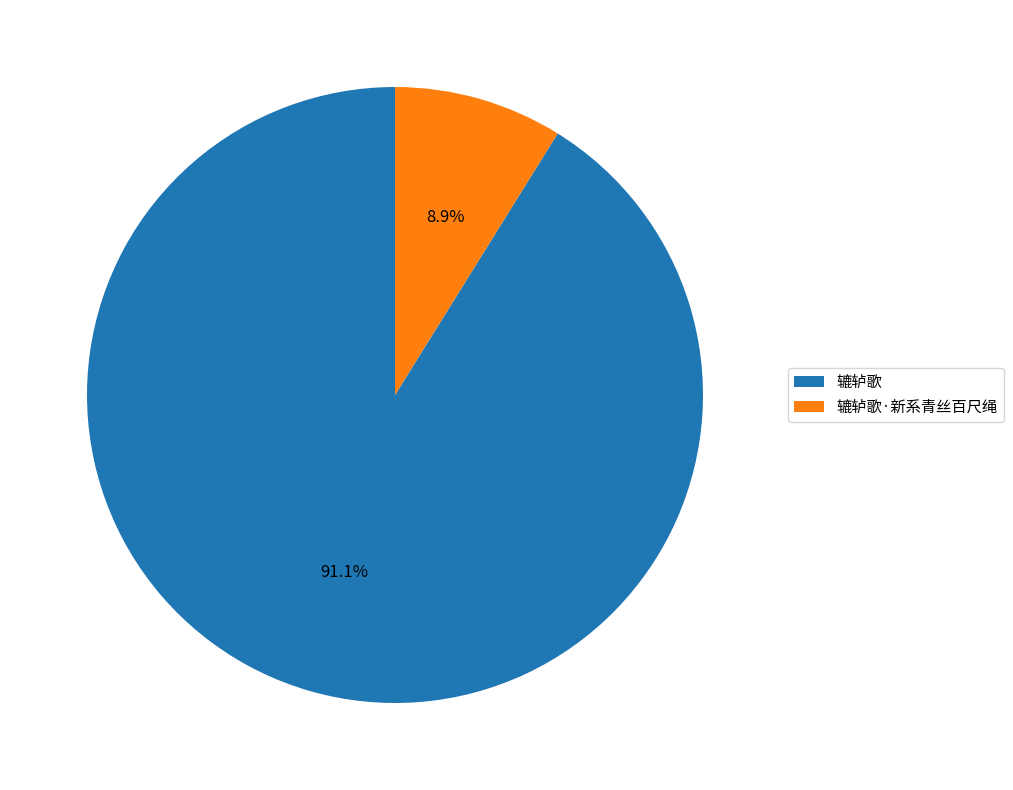

What is the total percentage of 辘轳歌·新系青丝百尺绳 and 辘轳歌?

100.0%